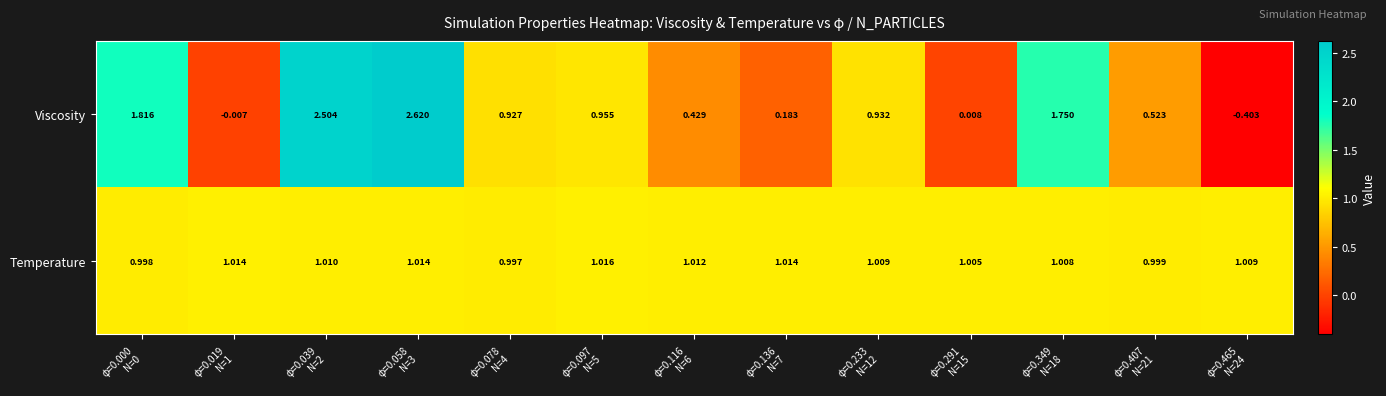

Between φ=0.407
N=21 and φ=0.465
N=24, which series saw the biggest shift?

Viscosity